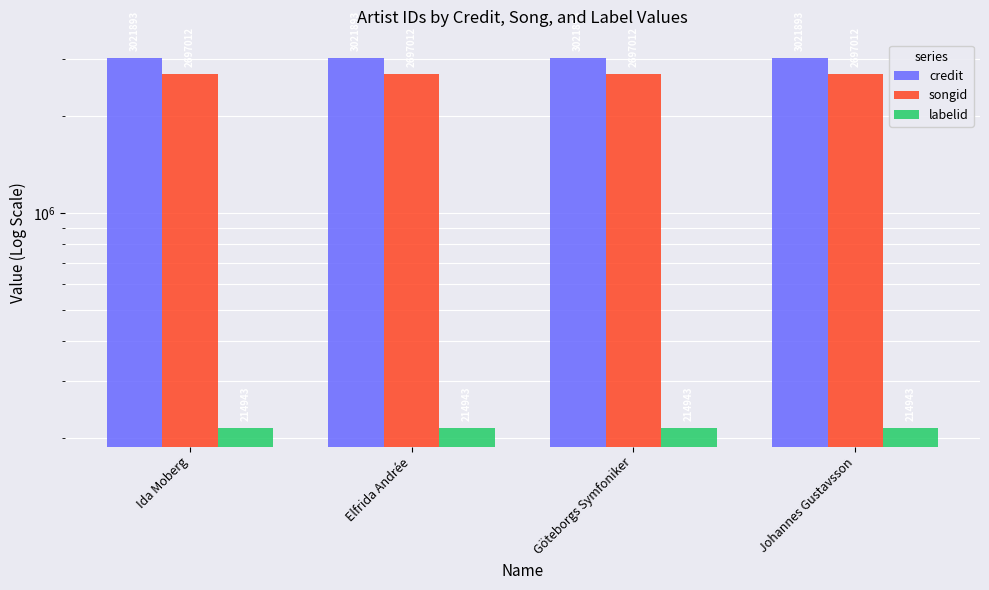

List the labels in order of credit value, largest first.

Ida Moberg, Elfrida Andrée, Göteborgs Symfoniker, Johannes Gustavsson